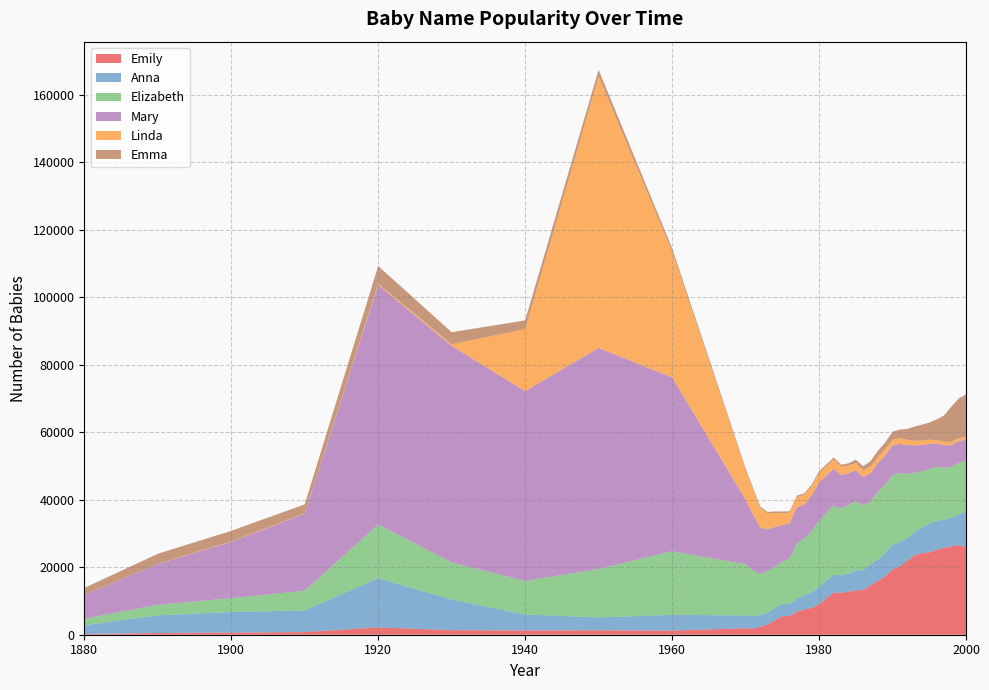

Reading left to right, transcribe all the data shown in this chart.

Emily: 210	509	626	785	2168	1345	1269	1317	1223	1932	1869	2334	3029	4331	5485	5549	6880	7481	7976	9008	10801	12518	12377	12781	13134	13233	14712	15866	17322	19361	20308	21831	23593	24148	24378	25150	25731	26179	26537	25953
Anna: 2604	5233	6114	6436	14581	9079	4718	3817	4653	3794	3574	3445	3497	3610	3570	3582	3851	4167	4664	5032	5187	5269	5219	5304	5881	5904	6162	6438	6892	7290	7115	6845	6805	7522	8559	8554	8336	8374	9092	10581
Elizabeth: 1939	3112	4096	5800	15910	10993	9954	14339	18858	15121	13605	12188	12358	12261	12475	13552	16425	16808	18076	19530	20171	20509	19838	20362	20538	19067	18602	20028	20293	20742	20390	19029	17555	16778	16185	15990	15415	15179	15332	15089
Mary: 7065	12078	16707	22848	70975	64137	56196	65485	51477	19204	16698	13761	12320	11745	10966	10323	10661	10046	10555	11475	11041	10852	9895	9290	9240	8505	8394	8508	8642	8665	8757	8454	8115	7750	7438	6946	6631	6434	6360	6184
Linda: 27	54	126	137	349	493	18368	80439	37314	8734	7379	5746	4735	4085	3525	3141	2909	2936	2739	2805	2730	2787	2473	2334	2113	1951	1929	1844	1844	1658	1608	1580	1487	1281	1233	987	1095	970	898	849
Emma: 2003	2980	3095	2607	5237	3555	2606	1898	981	527	473	455	419	495	478	418	478	442	486	533	533	561	552	674	941	1256	1588	1787	1934	2415	2591	3207	4101	4763	5041	6134	7732	10434	11721	12542